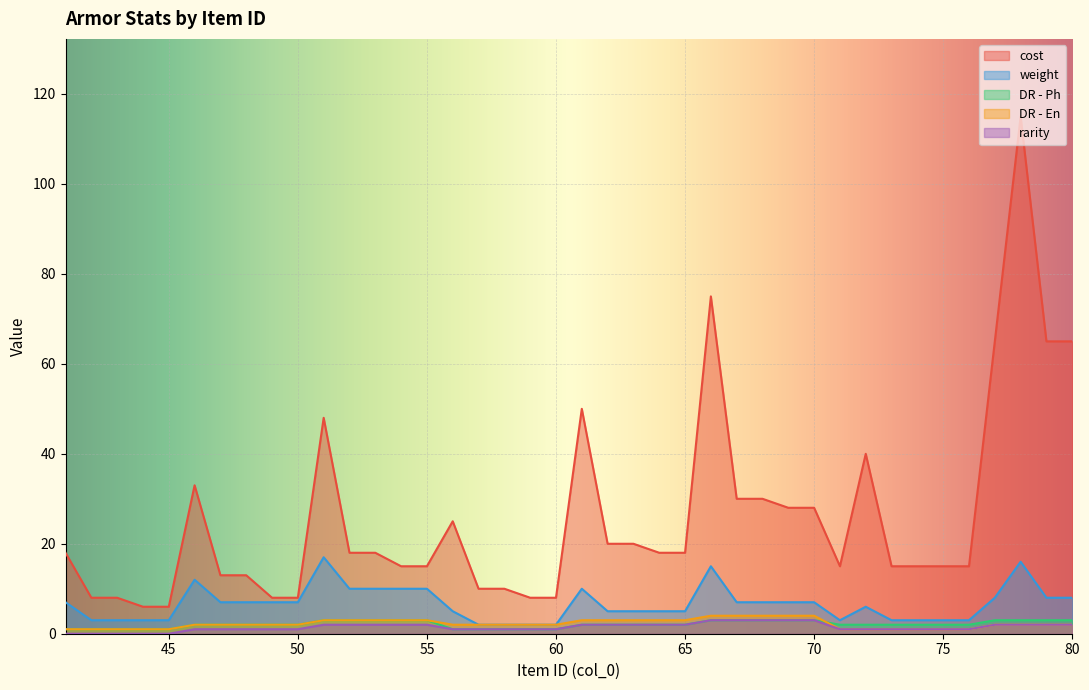

Which series has the largest range (max minus min)?

cost